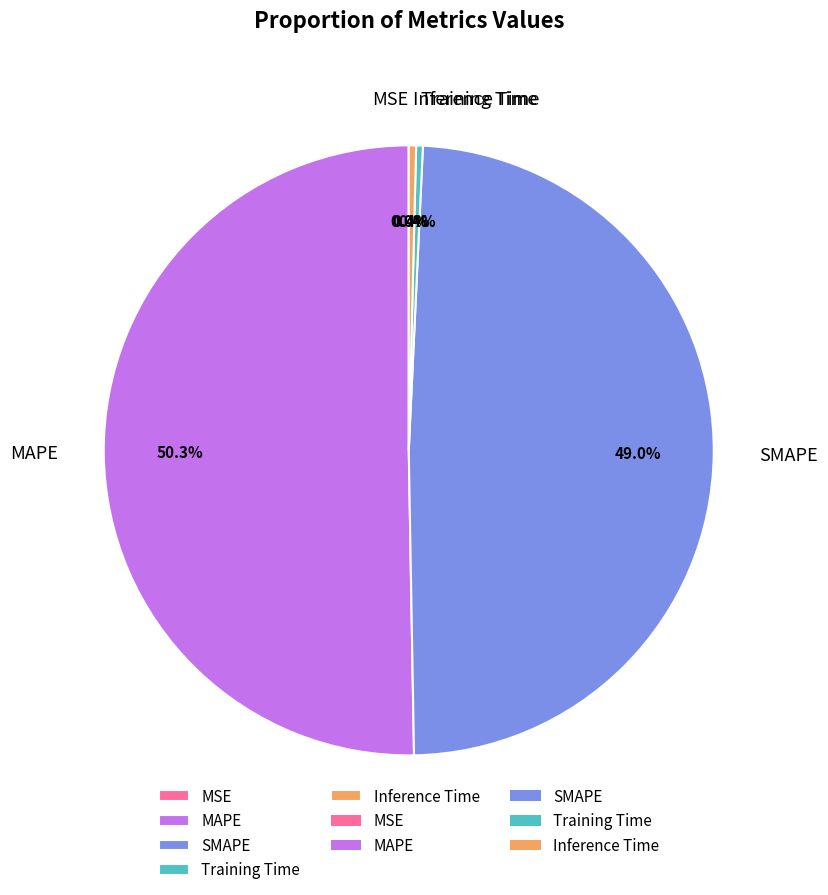

Do MAPE and Training Time together represent more than half of the pie?

Yes